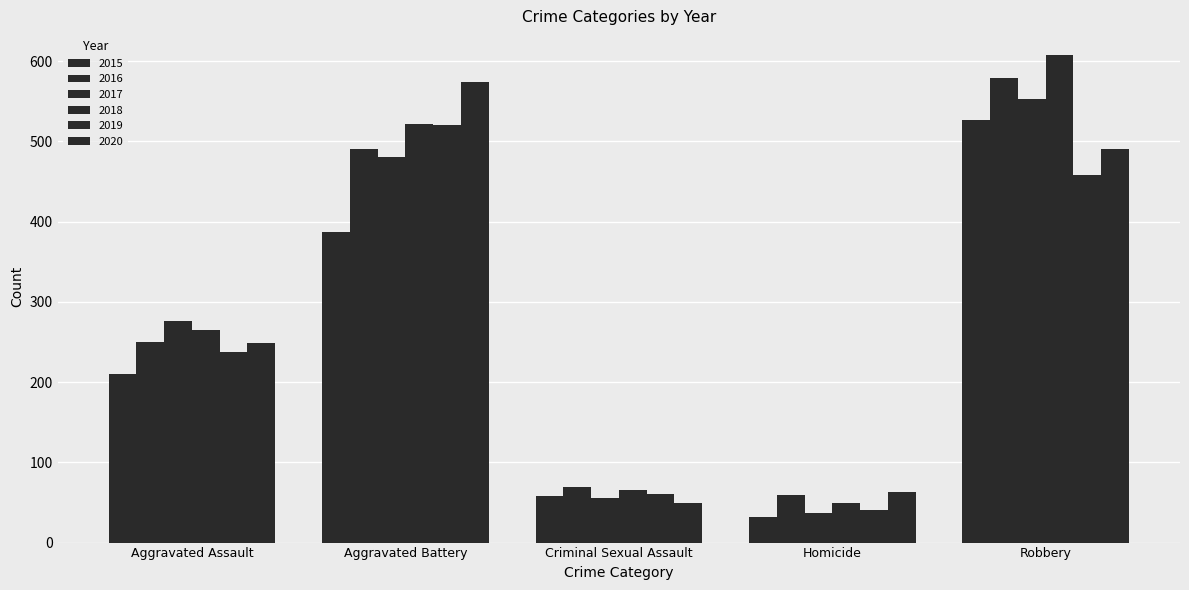

How many data points in 2020 are less than 249?

2